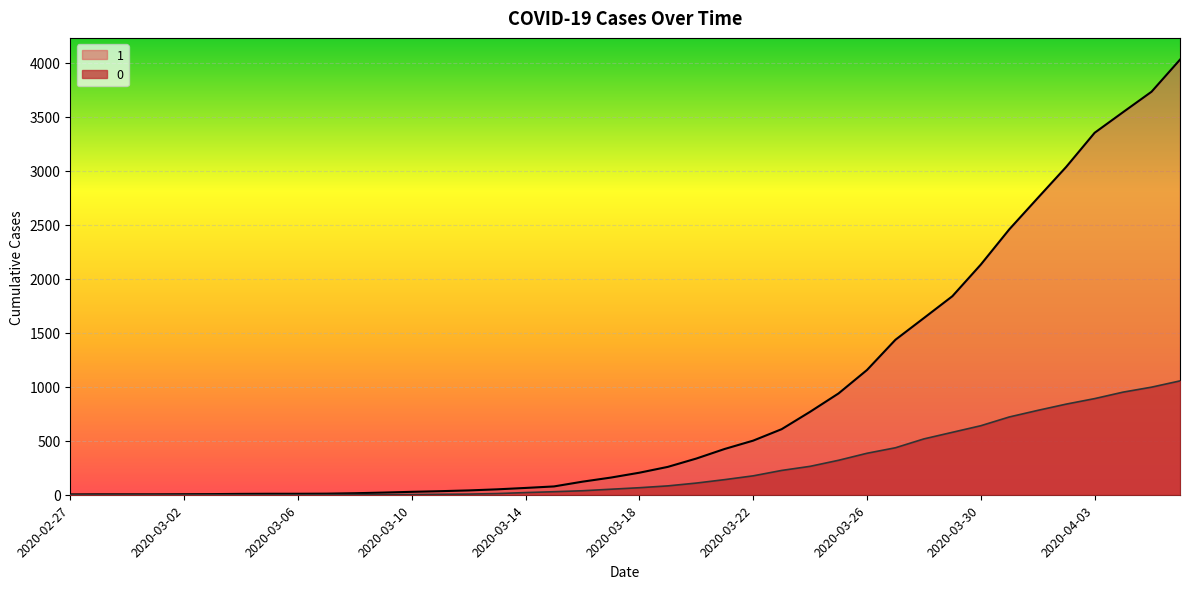

Between 2020-02-27 and 2020-03-29, which series saw the biggest shift?

1